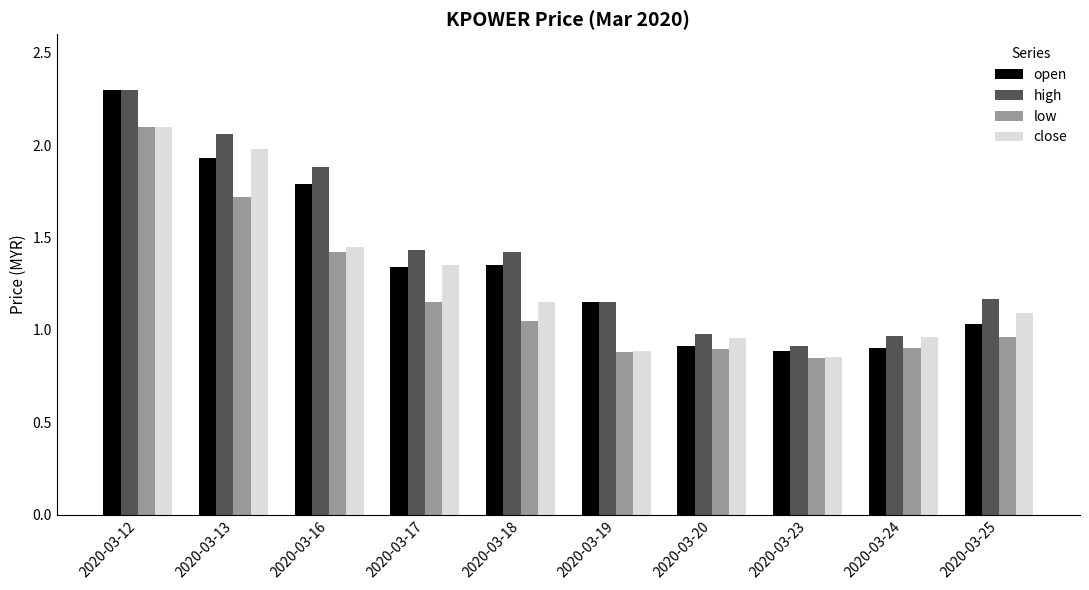

Which category has the highest value across all series?

2020-03-12